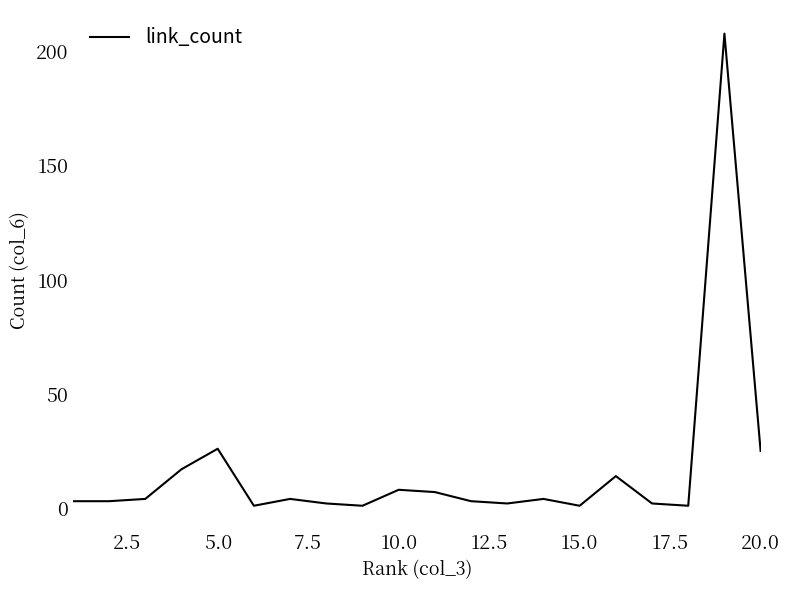

What is the maximum value shown in the chart?

208